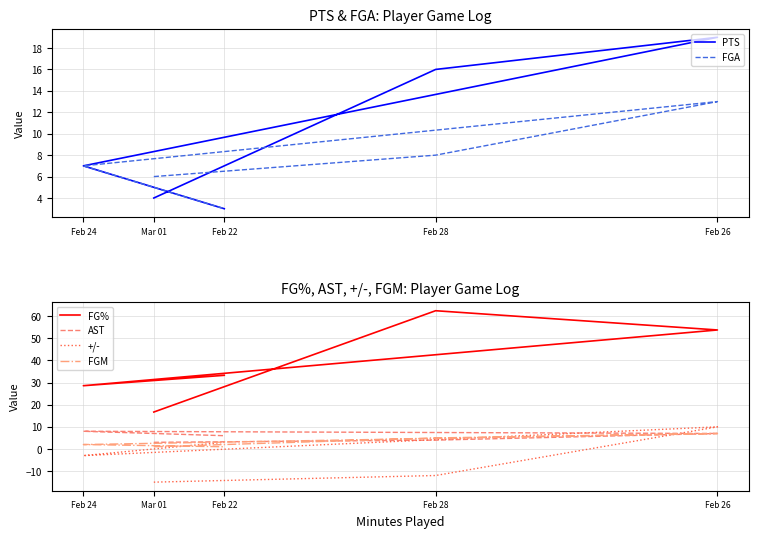

What is the sum of the PTS values at Mar 01 and Feb 26?

23.0